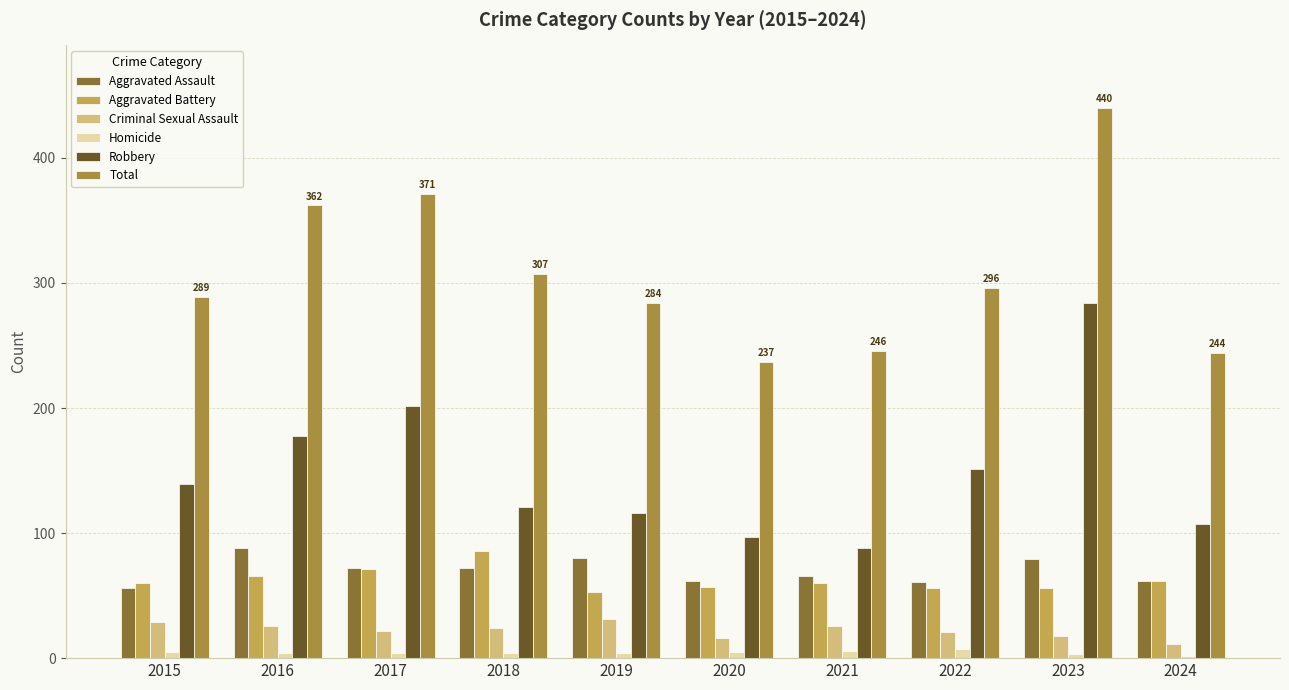

How many bars are there in total?

60